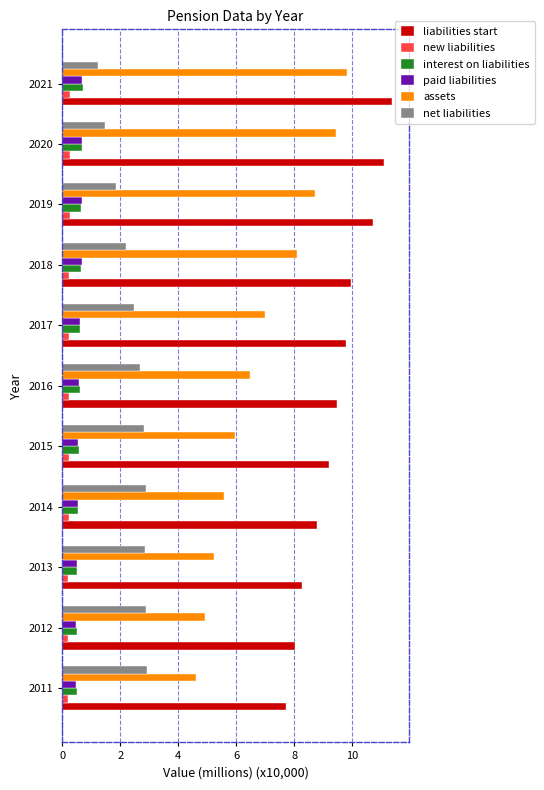

Which series has the largest total across all categories?

liabilities start